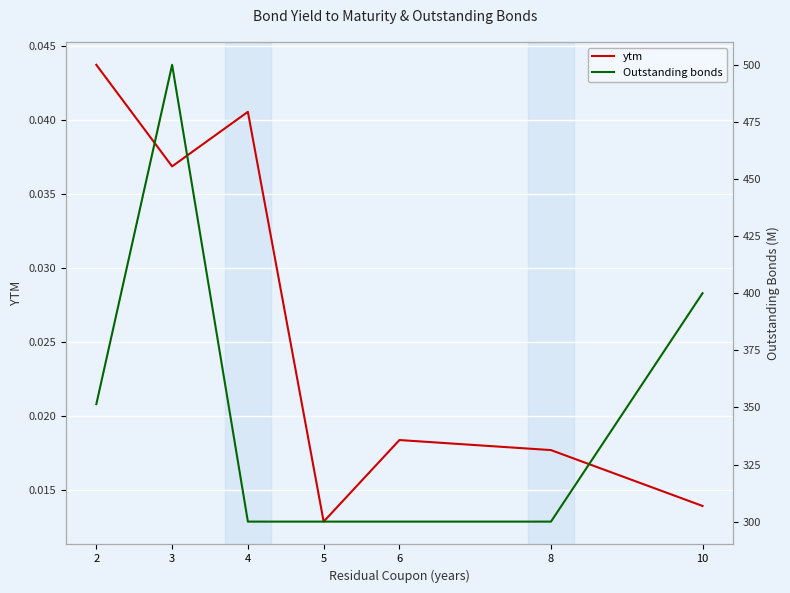

What is the spread (max minus min) of values at 10?

400.0